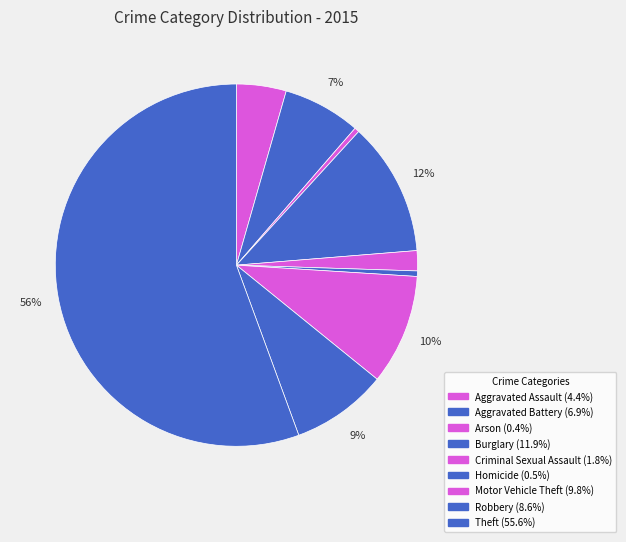

Which slice represents more than half of the pie?

Theft